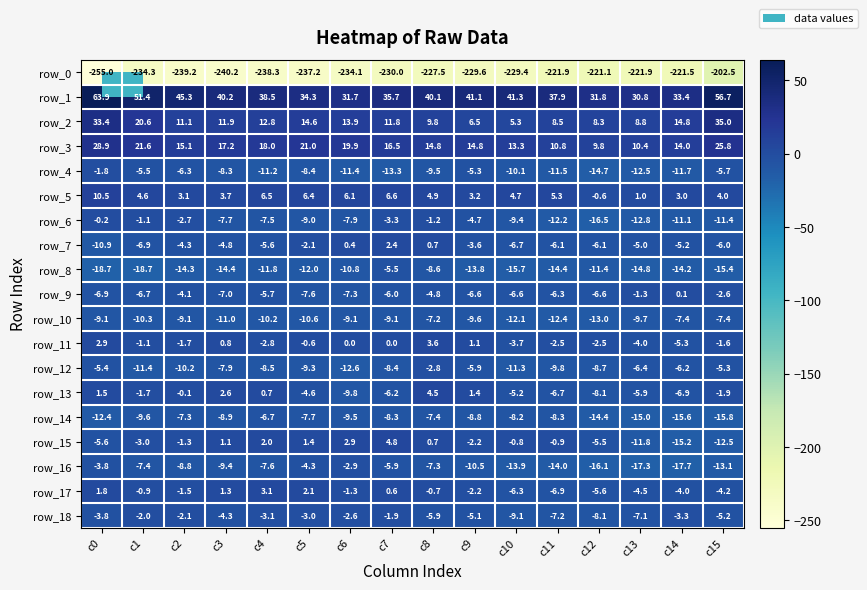

What is the difference between the row_12 values at c6 and c2?

2.4